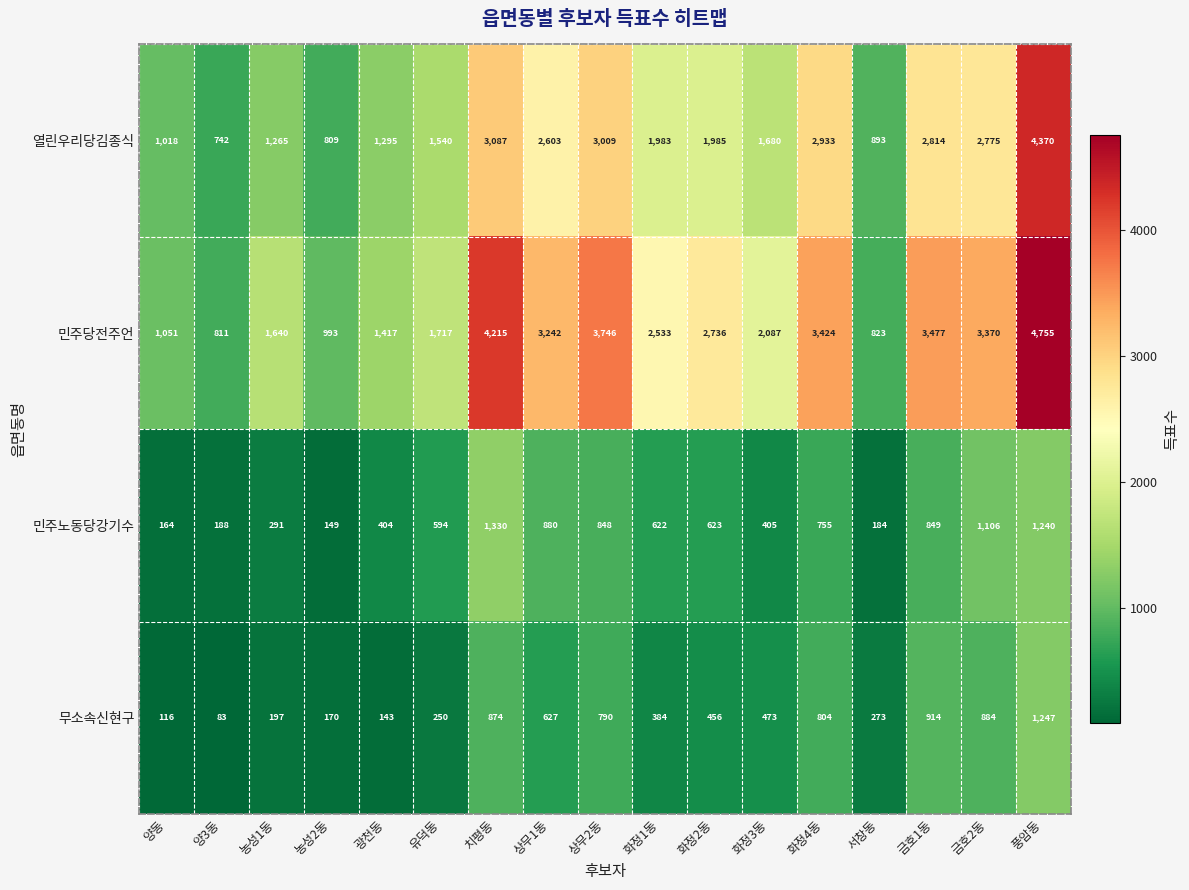

Which category has the lowest value in the 민주노동당강기수 series?

농성2동